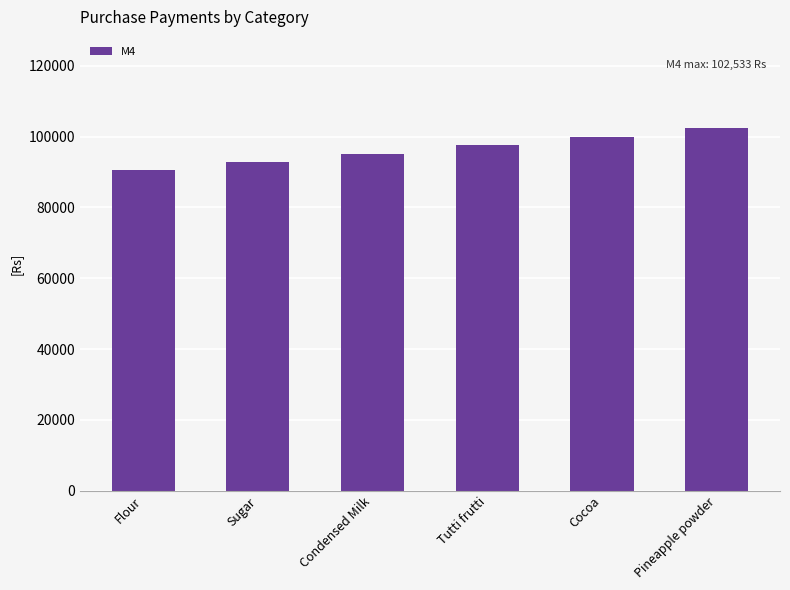

The value at Condensed Milk is 29689.0. True or false?

False